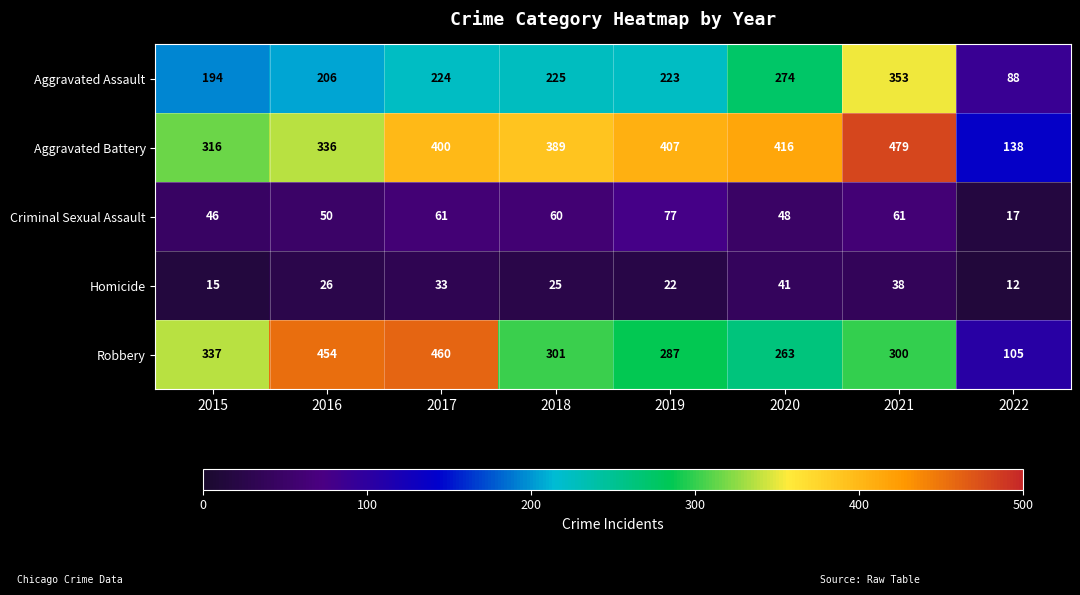

Rank the series at 2017 from lowest to highest value.

Homicide, Criminal Sexual Assault, Aggravated Assault, Aggravated Battery, Robbery